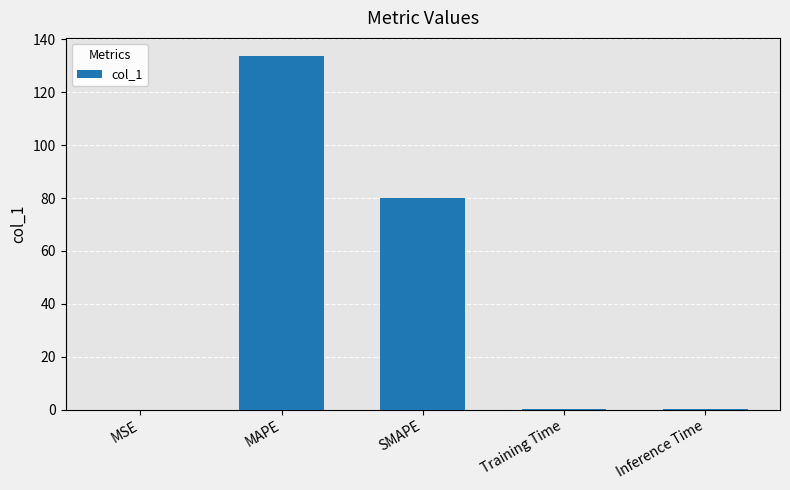

Which has a higher value, MAPE or Training Time?

MAPE